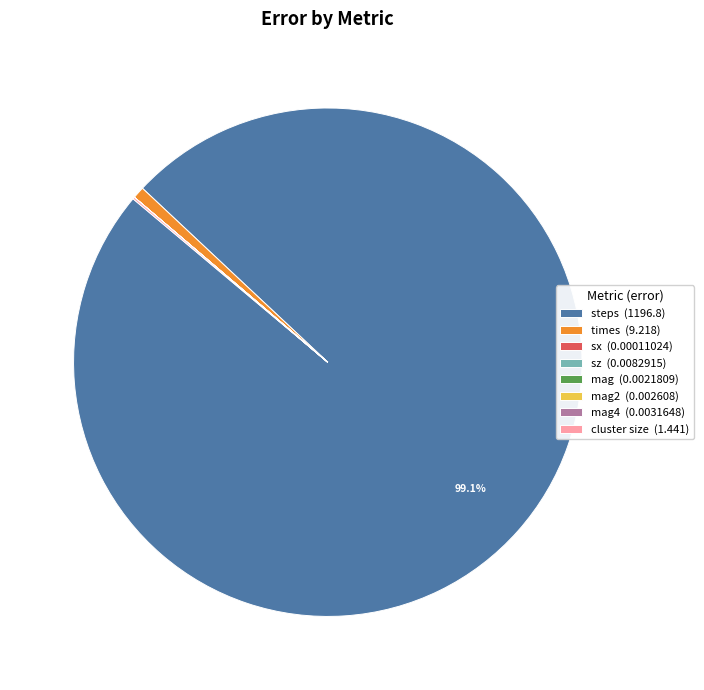

Is there any slice that represents more than half of the pie?

Yes